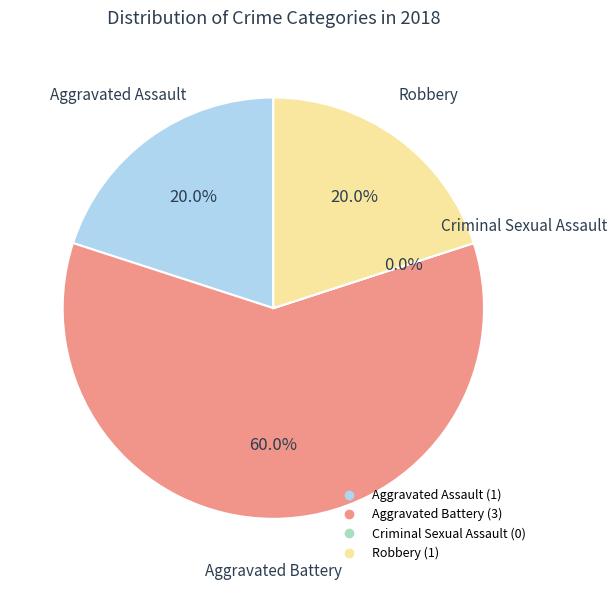

What portion of the pie excludes Robbery?

80.0%